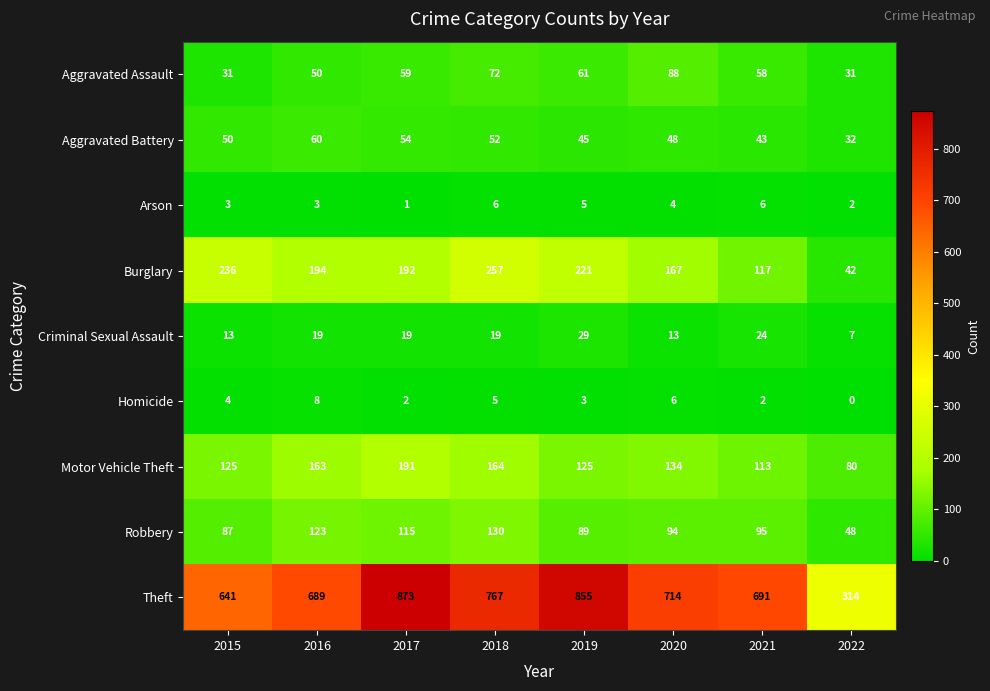

What is the difference between the second highest and second lowest values in the Aggravated Assault series?

41